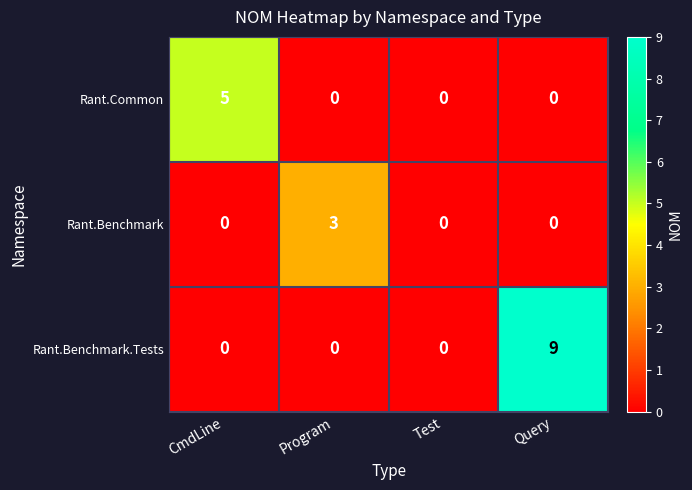

Between Program and Test, which series saw the biggest shift?

Rant.Benchmark